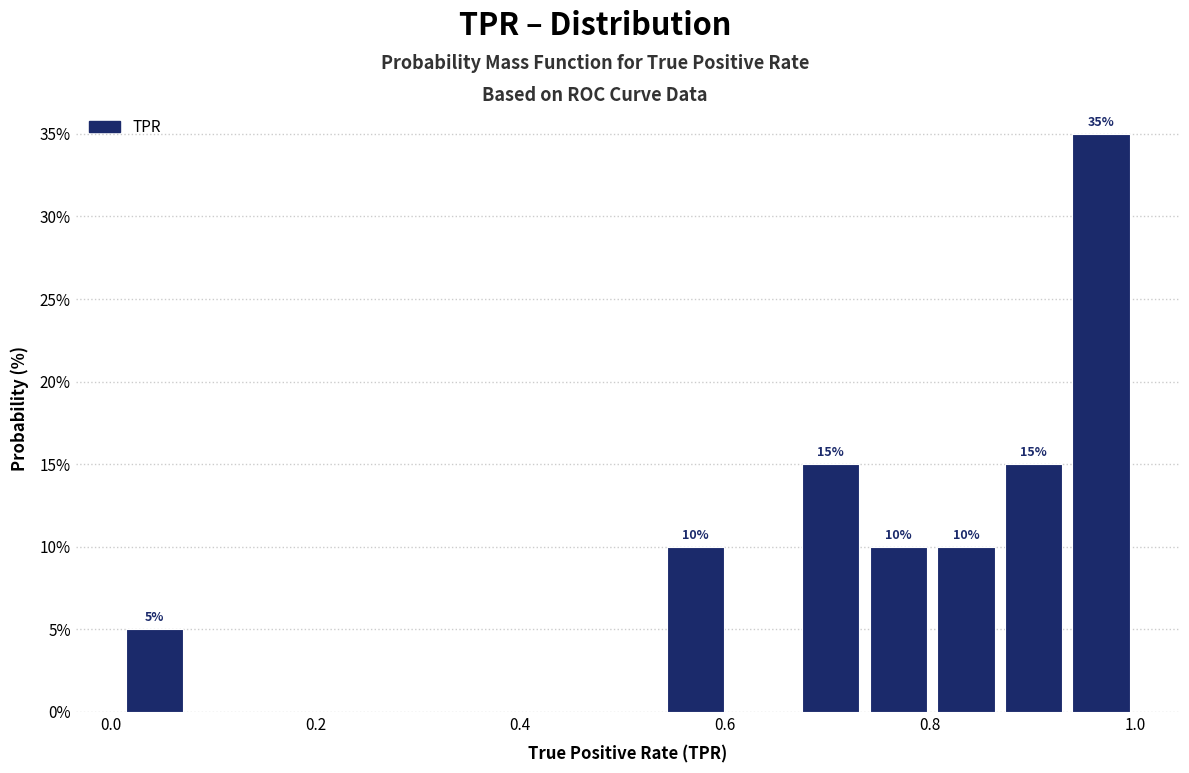

Around what value on the x-axis is the tallest bar? Give the approximate position of its centre, as read against the axis.

0.96